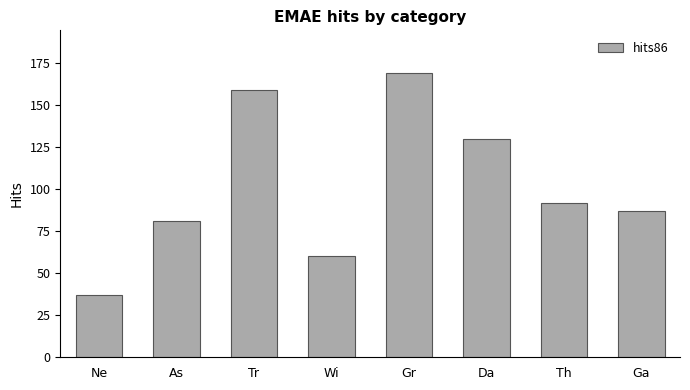

What is the ratio of the value at Wi to the value at Gr?

0.4